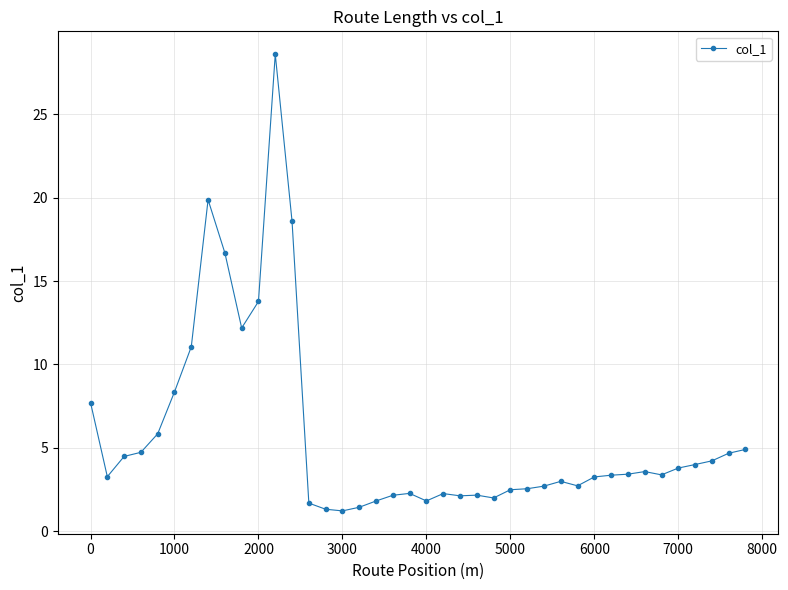

What is the value of the 10th point from the left?

12.2